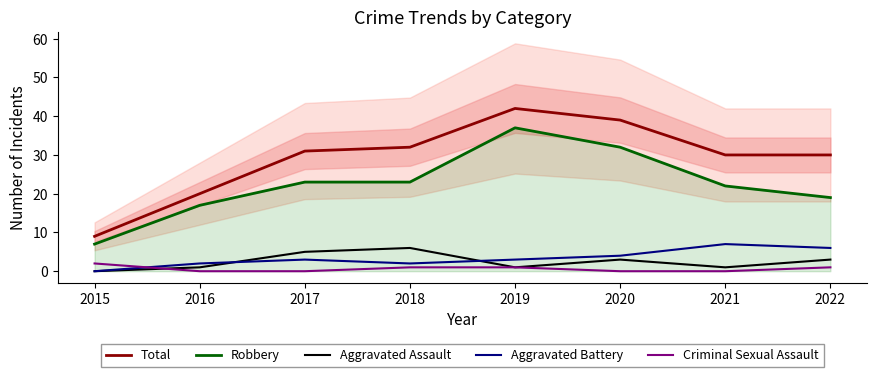

What are all the series names shown in the legend?

Total, Robbery, Aggravated Assault, Aggravated Battery, Criminal Sexual Assault